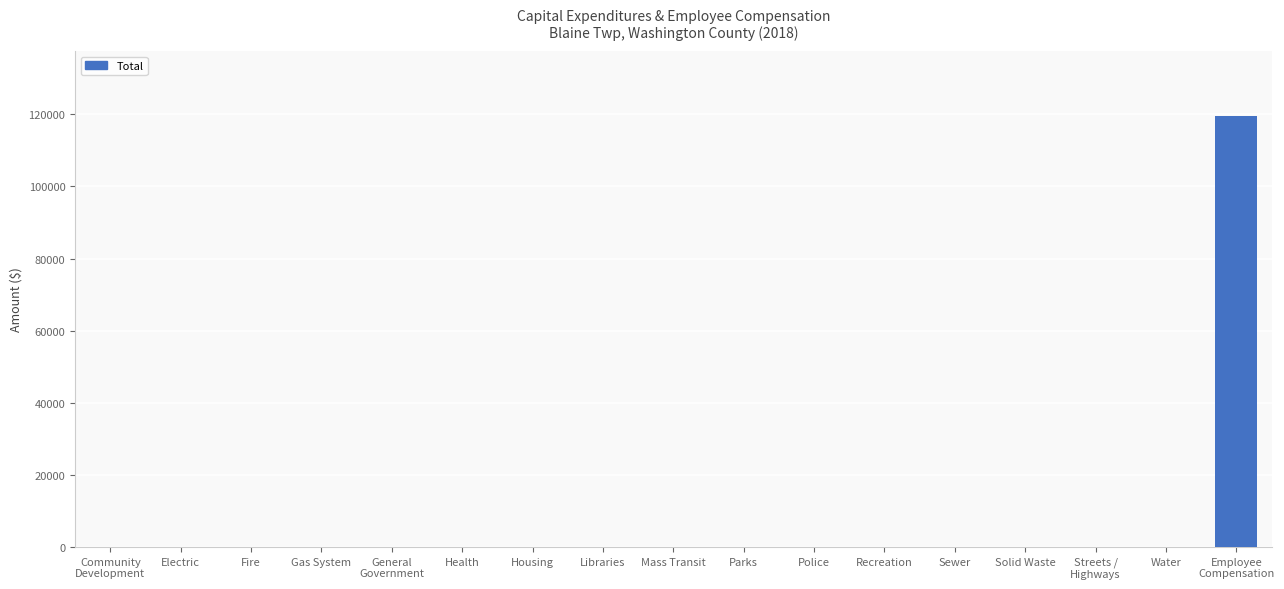

The value at Libraries is 0. True or false?

True